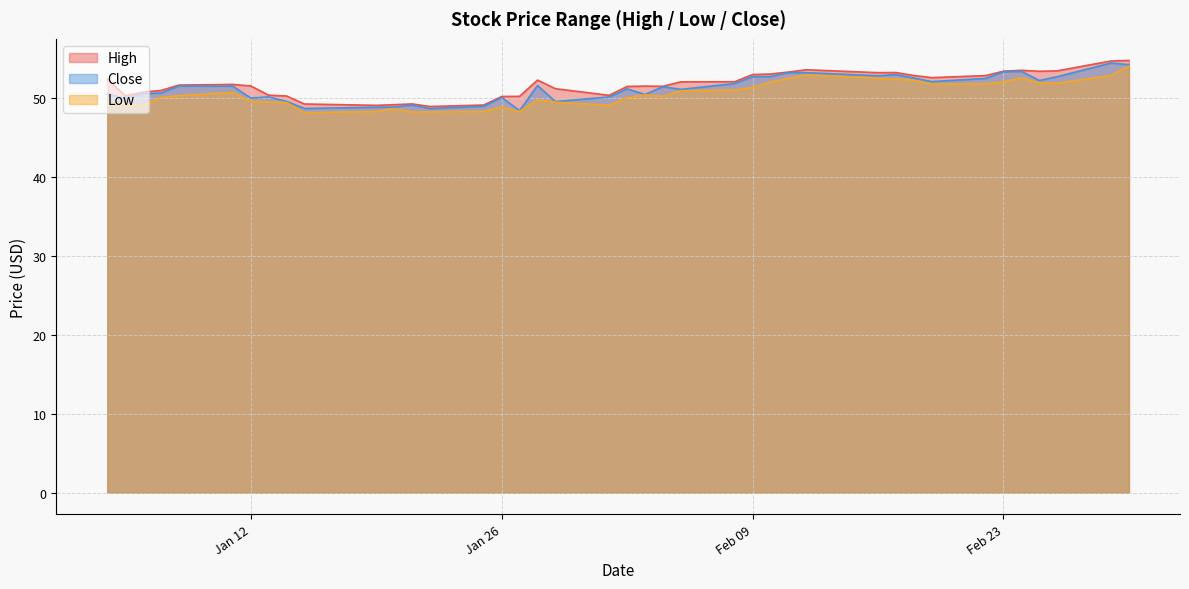

True or false: Close and High intersect in this chart.

False